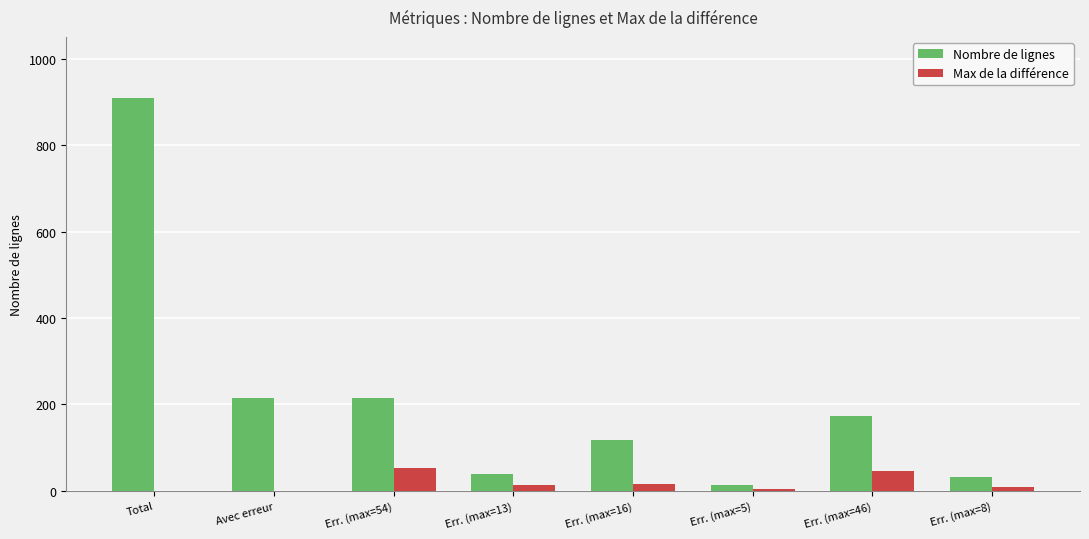

Does the chart contain stacked bars?

No